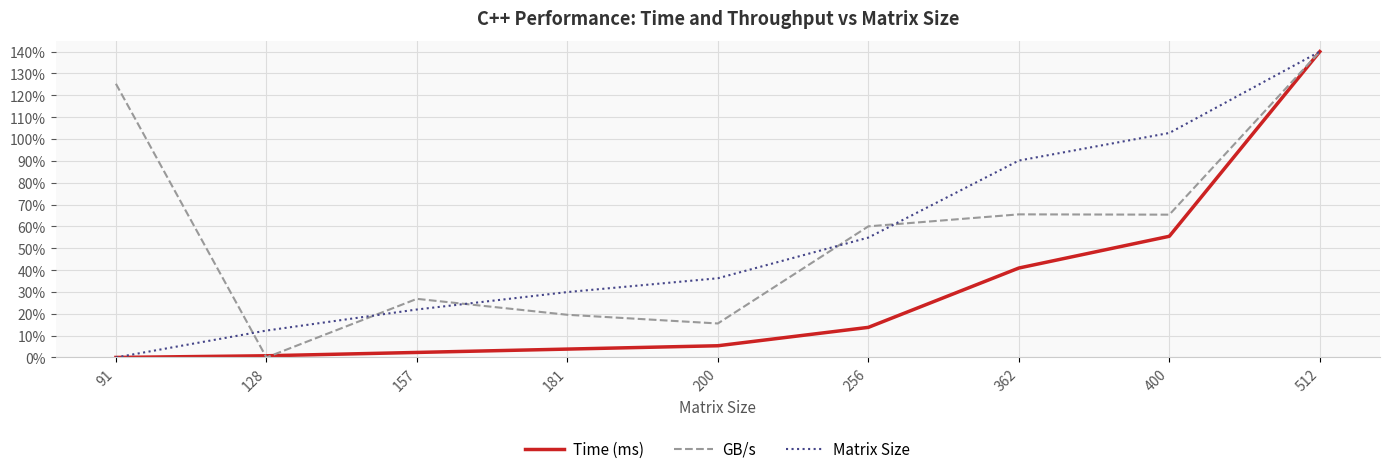

True or false: Matrix Size has more than 2 interior local peaks.

False